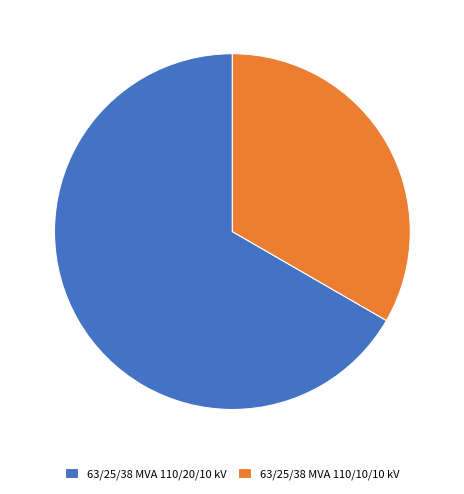

Which category has the biggest portion of the pie?

63/25/38 MVA 110/20/10 kV